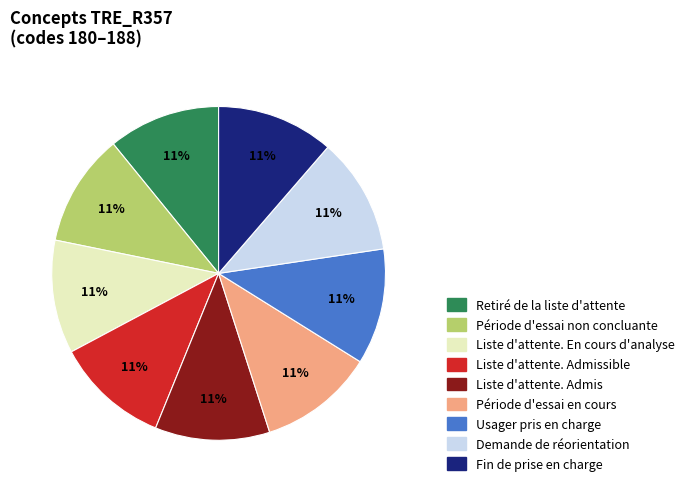

How many segments does this pie chart have?

9